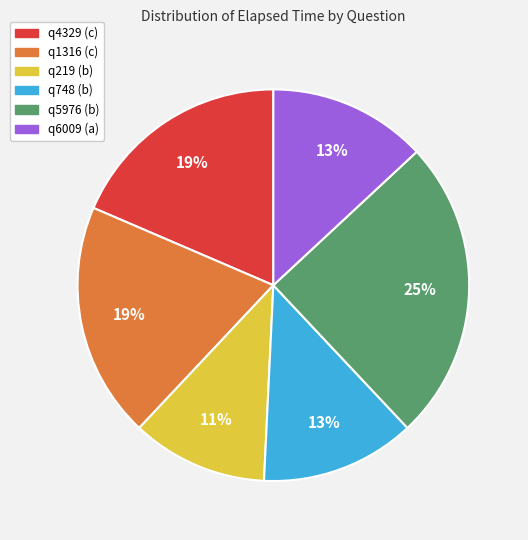

Is the sum of q219 (b) and q6009 (a) greater than half?

No